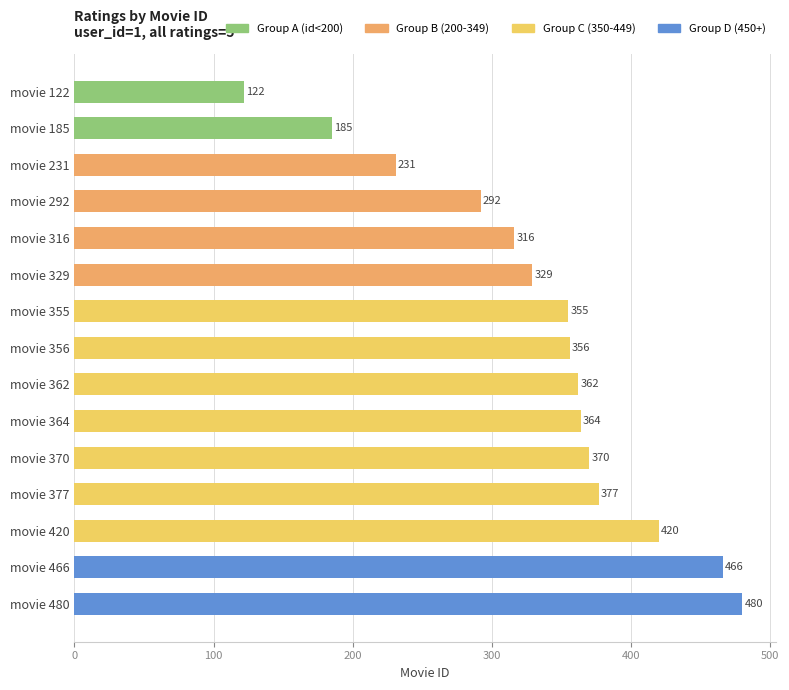

Reading top to bottom, extract all data points from this chart.

122	185	231	292	316	329	355	356	362	364	370	377	420	466	480